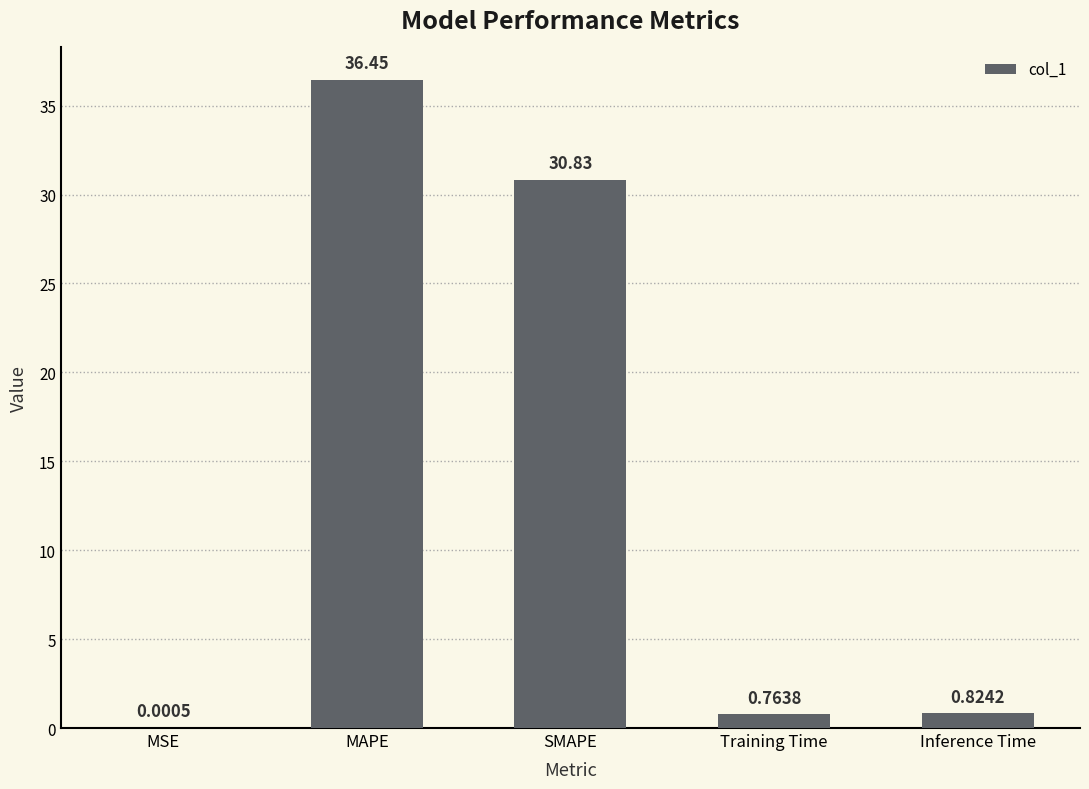

What is the greatest value displayed?

36.4